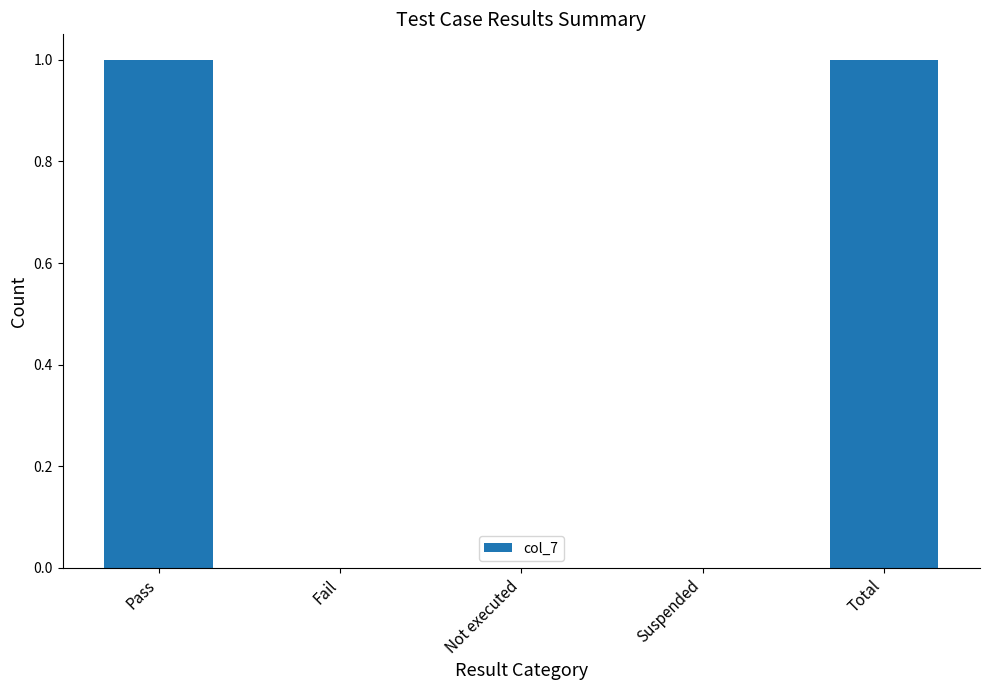

Reading left to right, list all the values displayed in this chart.

1	0	0	0	1